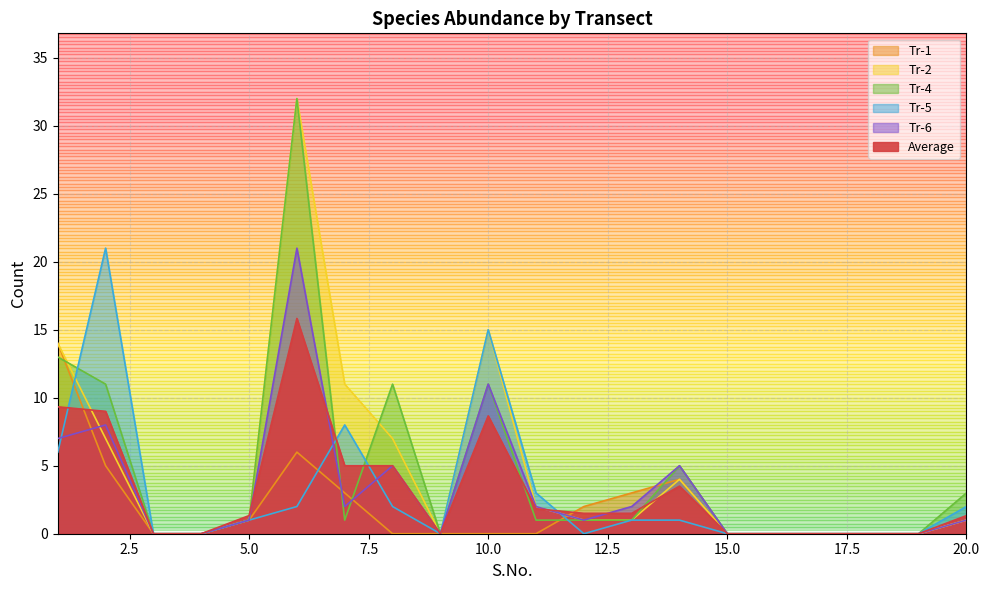

What is the value of the Tr-2 point at the 1st from the left?

14.0